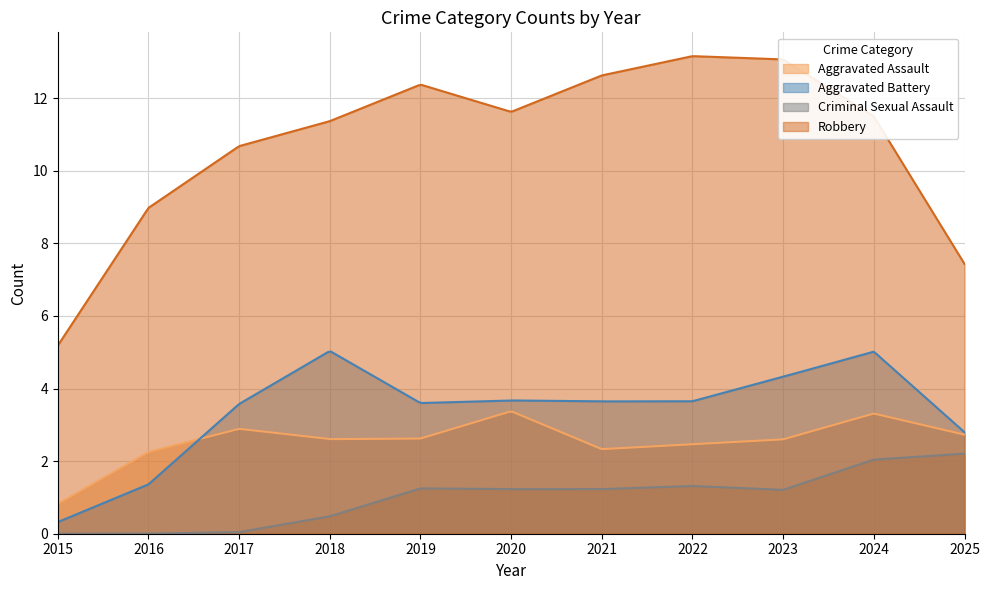

Which series has the largest range (max minus min)?

Robbery